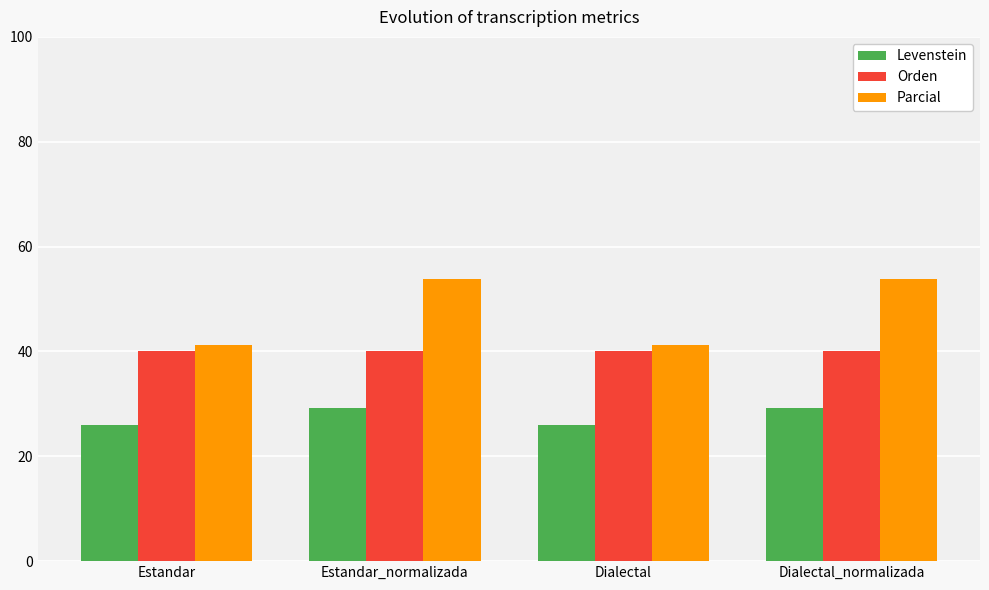

What is the value of the Orden bar at the 3rd from the left?

40.0